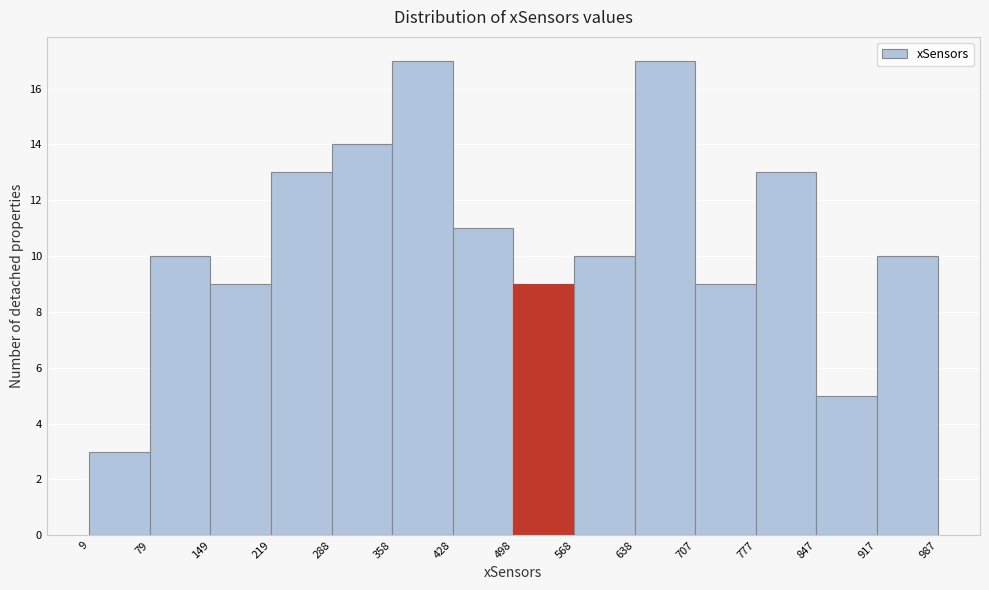

Reading left to right, transcribe this chart: for each bar, give the range it covers on the x-axis and its height. The values are not printed on the chart, so give them approximately, as read against the axis.

9 to 79: 3
79 to 149: 10
149 to 219: 9
219 to 288: 13
288 to 358: 14
358 to 428: 17
428 to 498: 11
498 to 568: 9
568 to 638: 10
638 to 707: 17
707 to 777: 9
777 to 847: 13
847 to 917: 5
917 to 987: 10